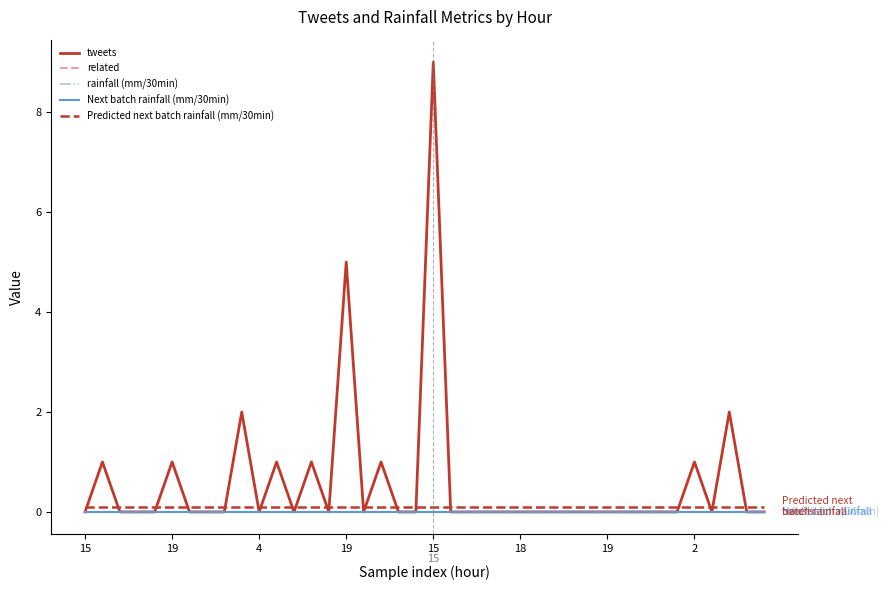

Does the chart have visible grid lines?

No